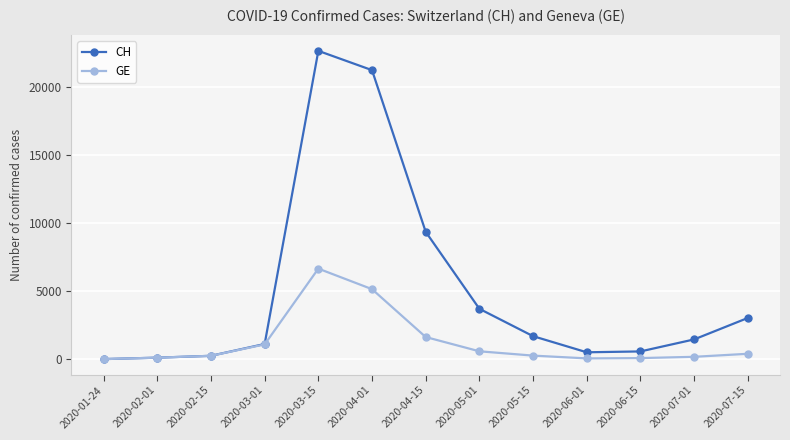

Which series has the largest total across all categories?

CH